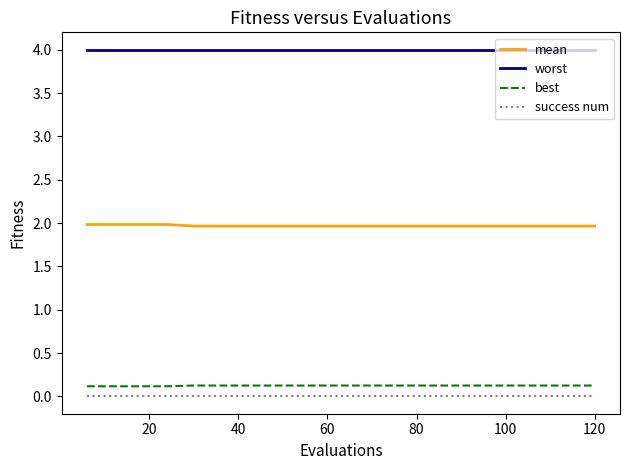

Does the chart display data point markers on the line(s)?

No